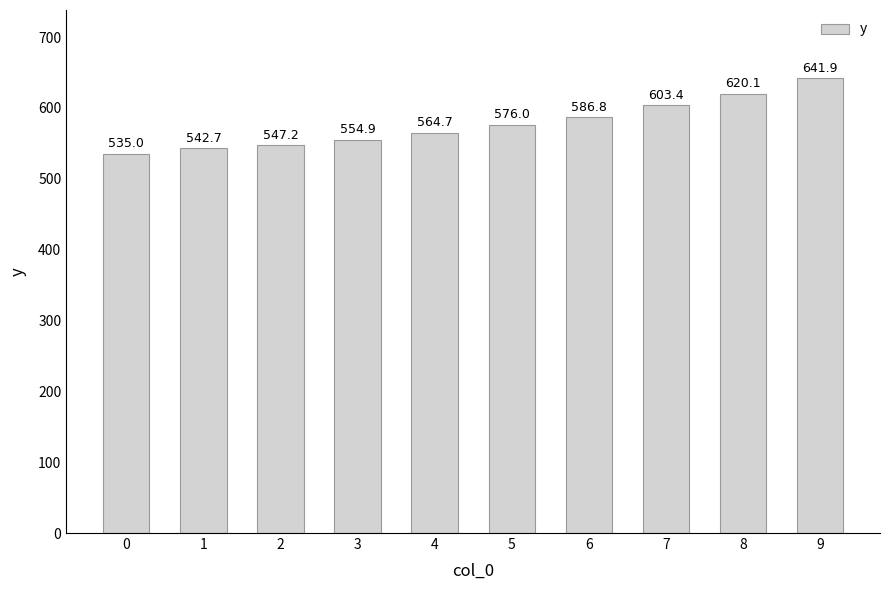

Approximately how many times larger is the value at 9 compared to 8?

1.0